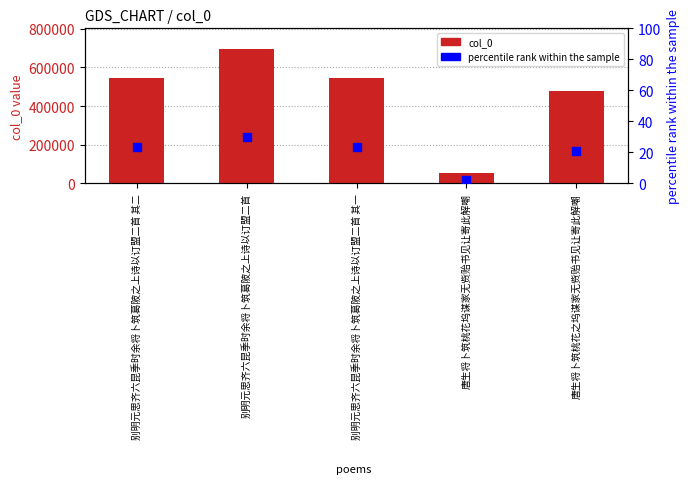

Which series has the largest total across all categories?

col_0